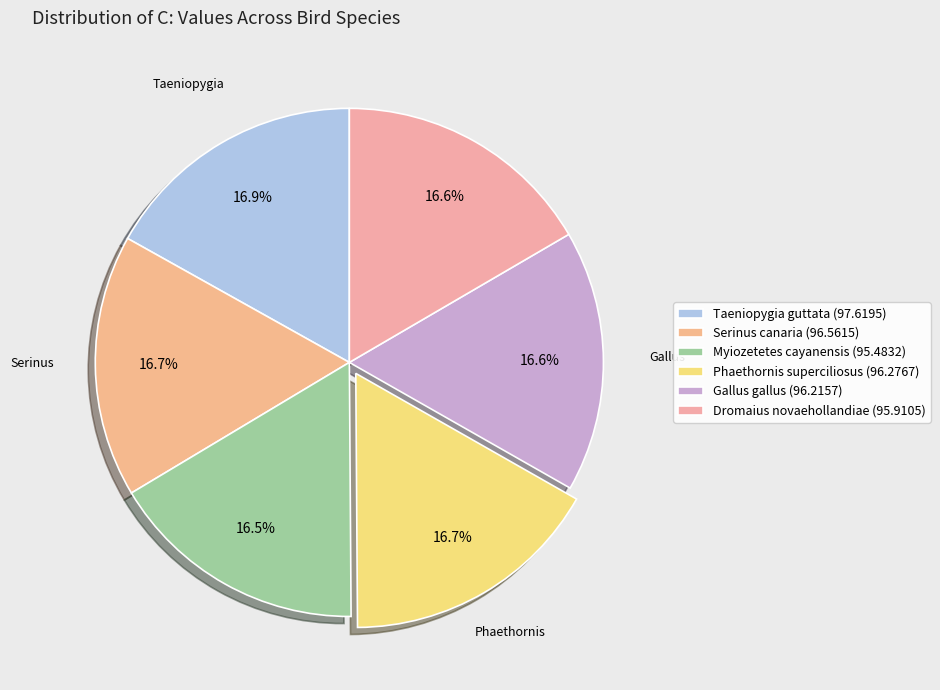

How many segments does this pie chart have?

6